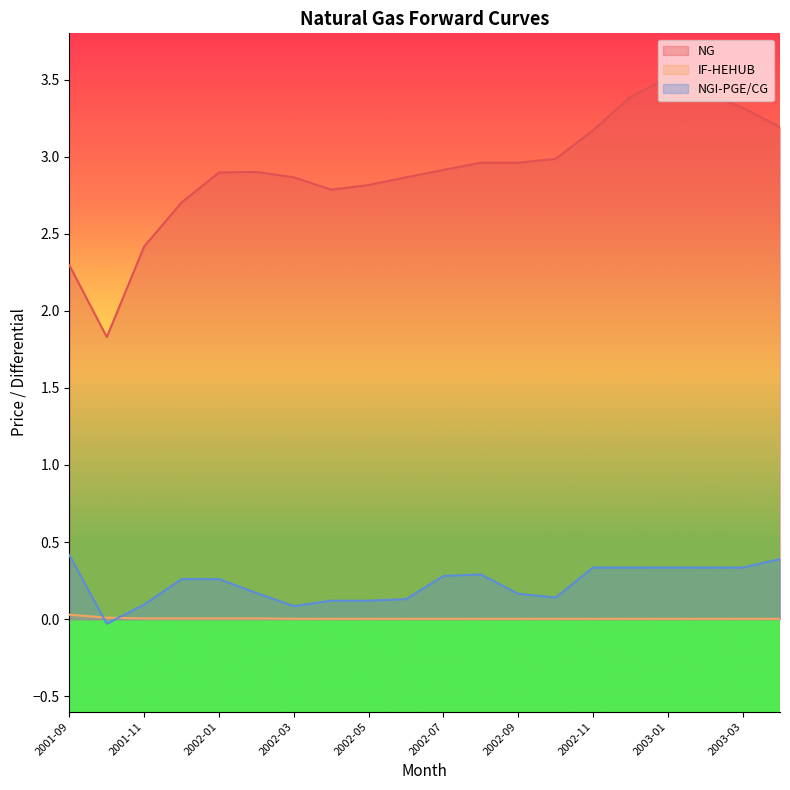

At how many categories does at least one series exceed 3?

6